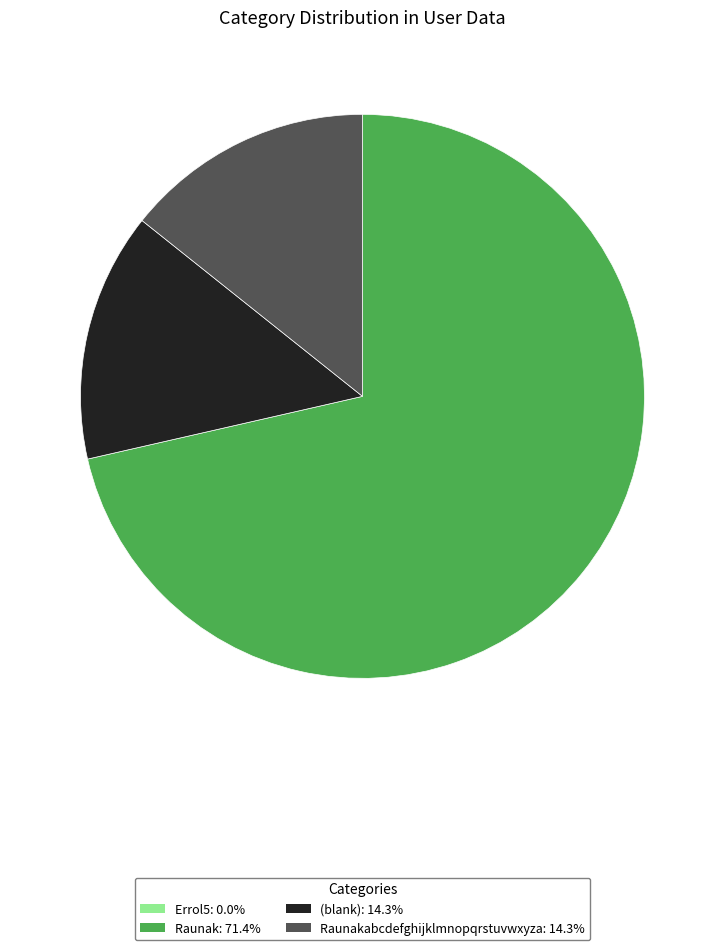

Is there a majority slice in this chart?

Yes